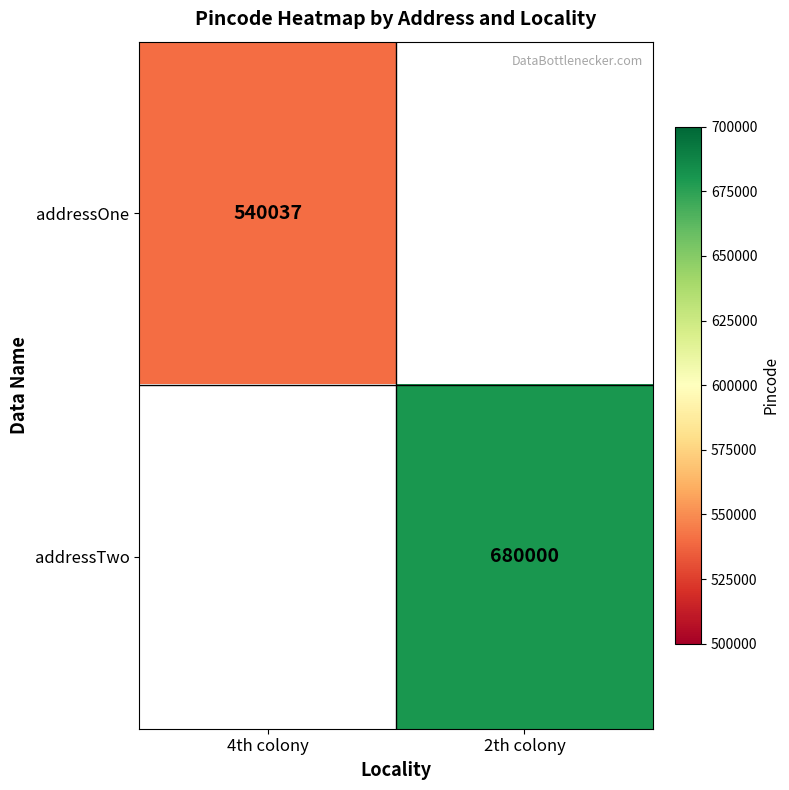

At which category does the chart reach its peak across all series?

2th colony